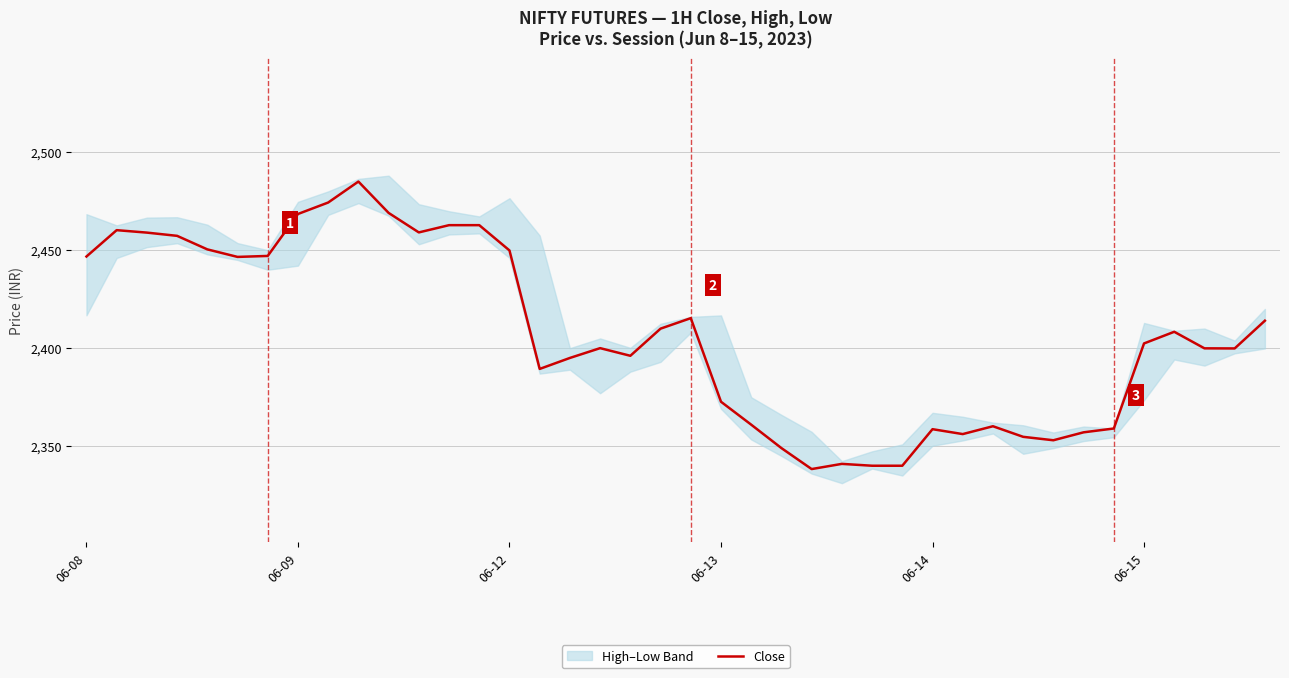

Approximately how many times larger is the value at 10 compared to 38?

1.0